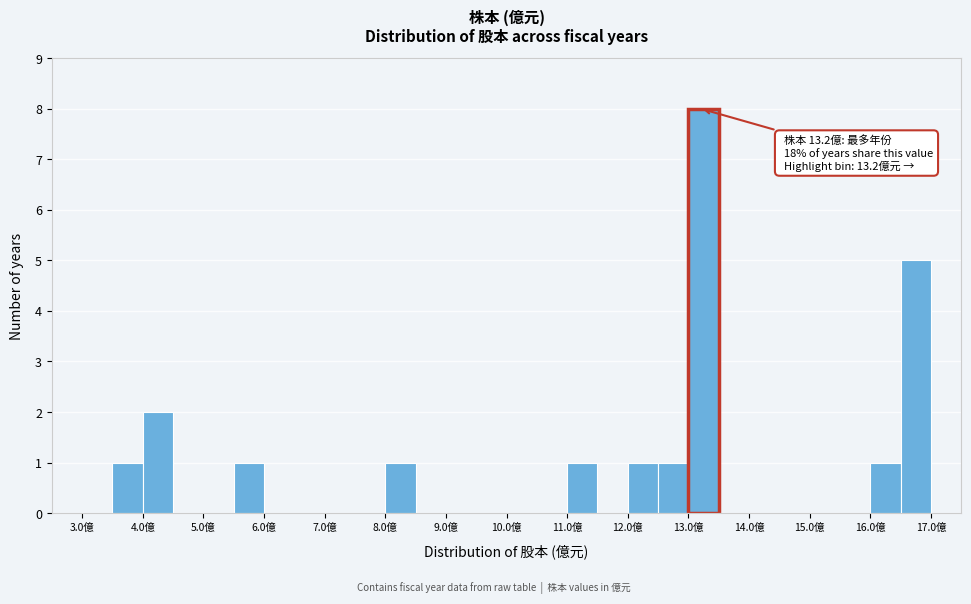

Over which range of the x-axis is the bar tallest?

13.0 to 13.5